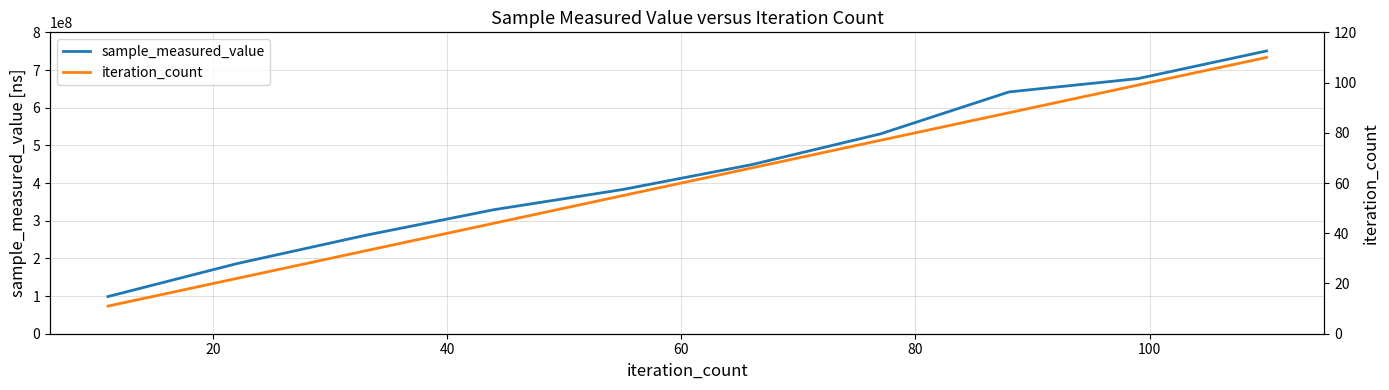

What is the highest value of the sample_measured_value series?

750595640